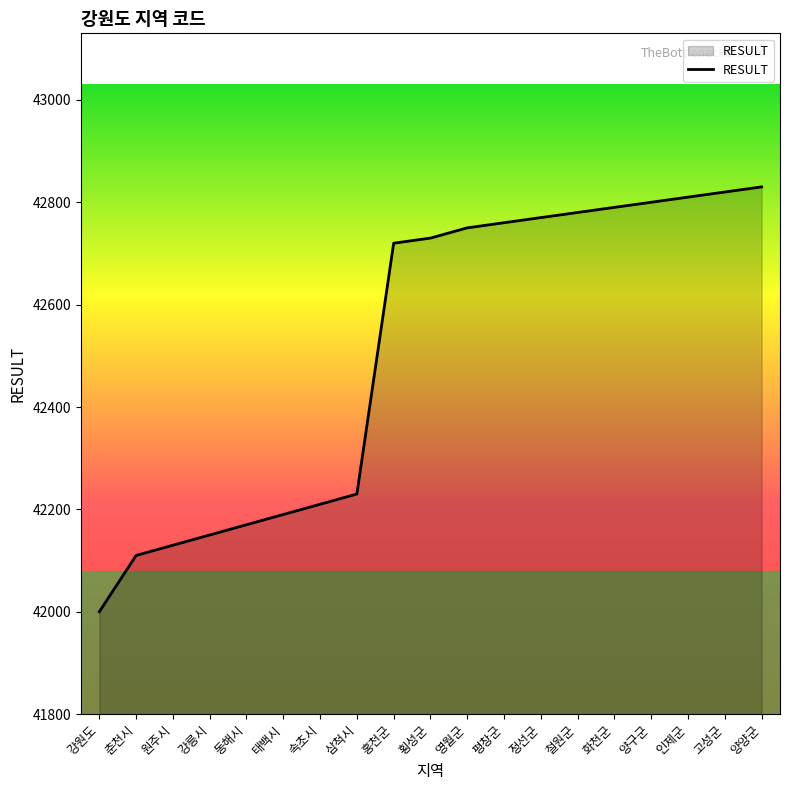

What is the difference between the maximum and second lowest values?

720